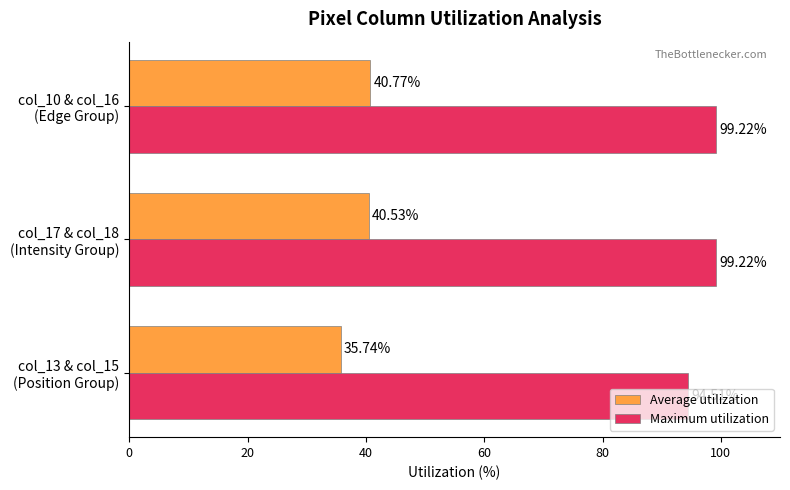

How many data points in Maximum utilization are above 99?

2